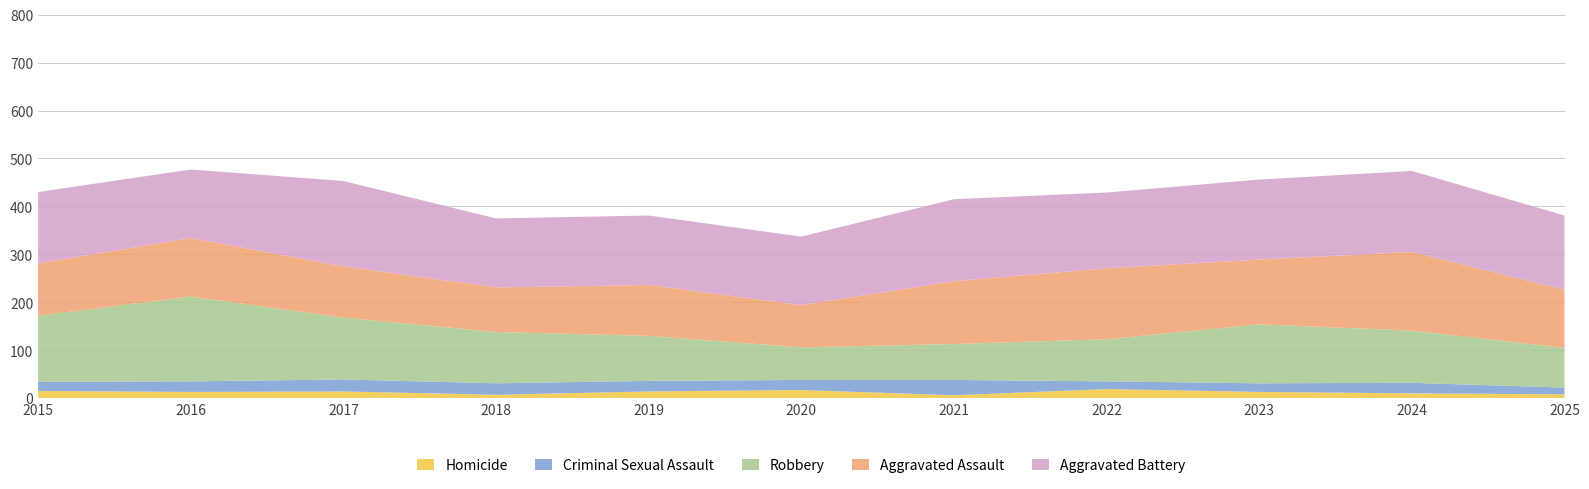

Reading left to right, transcribe all the data shown in this chart.

Homicide: 2015=15	2016=13	2017=14	2018=7	2019=14	2020=17	2021=6	2022=19	2023=13	2024=10	2025=8
Criminal Sexual Assault: 2015=19	2016=22	2017=25	2018=24	2019=22	2020=21	2021=32	2022=16	2023=18	2024=22	2025=14
Robbery: 2015=138	2016=177	2017=129	2018=107	2019=94	2020=68	2021=75	2022=88	2023=123	2024=109	2025=83
Aggravated Assault: 2015=109	2016=122	2017=107	2018=93	2019=106	2020=88	2021=131	2022=148	2023=135	2024=164	2025=121
Aggravated Battery: 2015=149	2016=143	2017=178	2018=144	2019=145	2020=143	2021=171	2022=158	2023=167	2024=169	2025=155